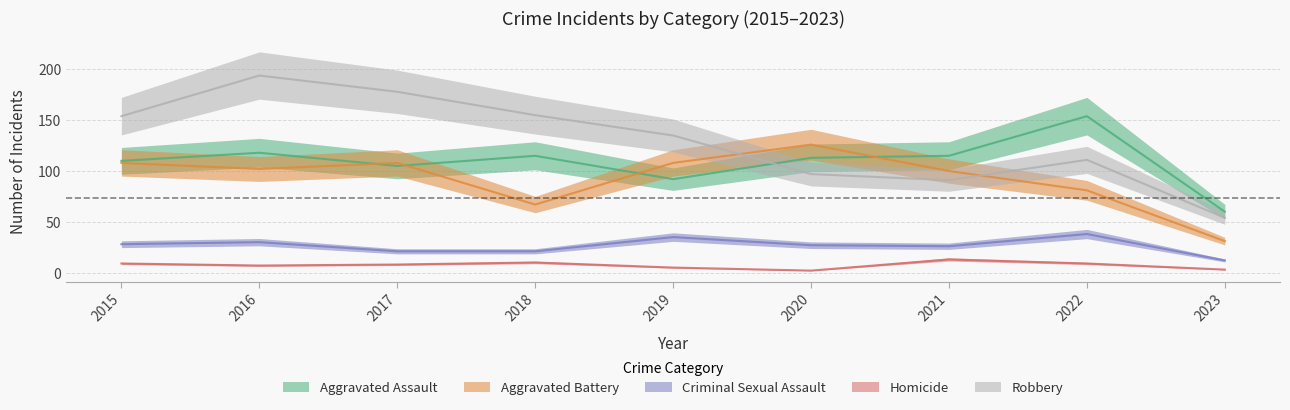

Between 2016 and 2022, which series saw the biggest shift?

Robbery